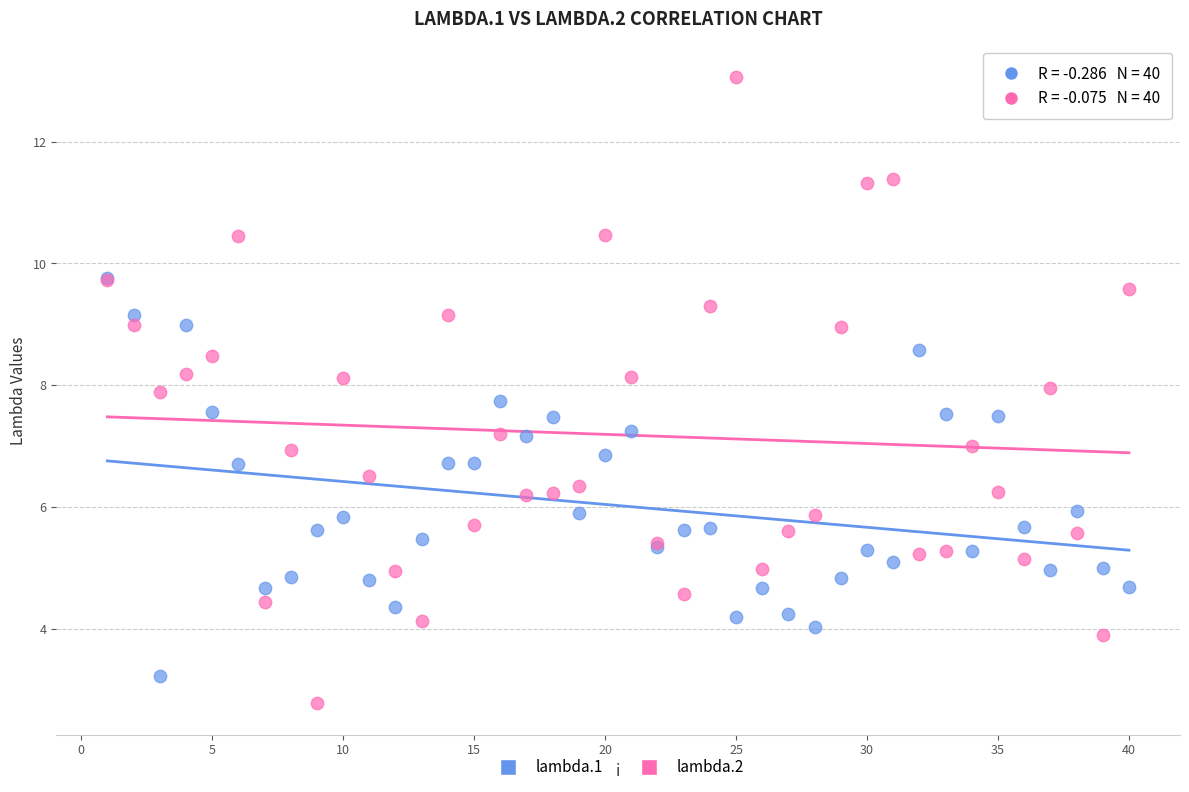

Which series reaches the minimum Y coordinate?

lambda.2